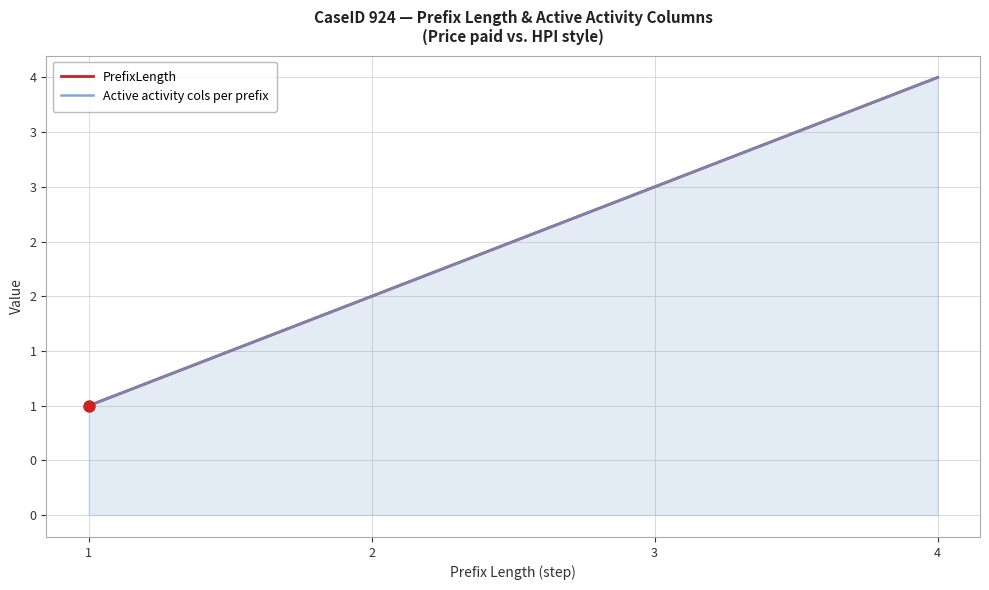

The value of Active activity cols per prefix at 3 is 2. True or false?

False